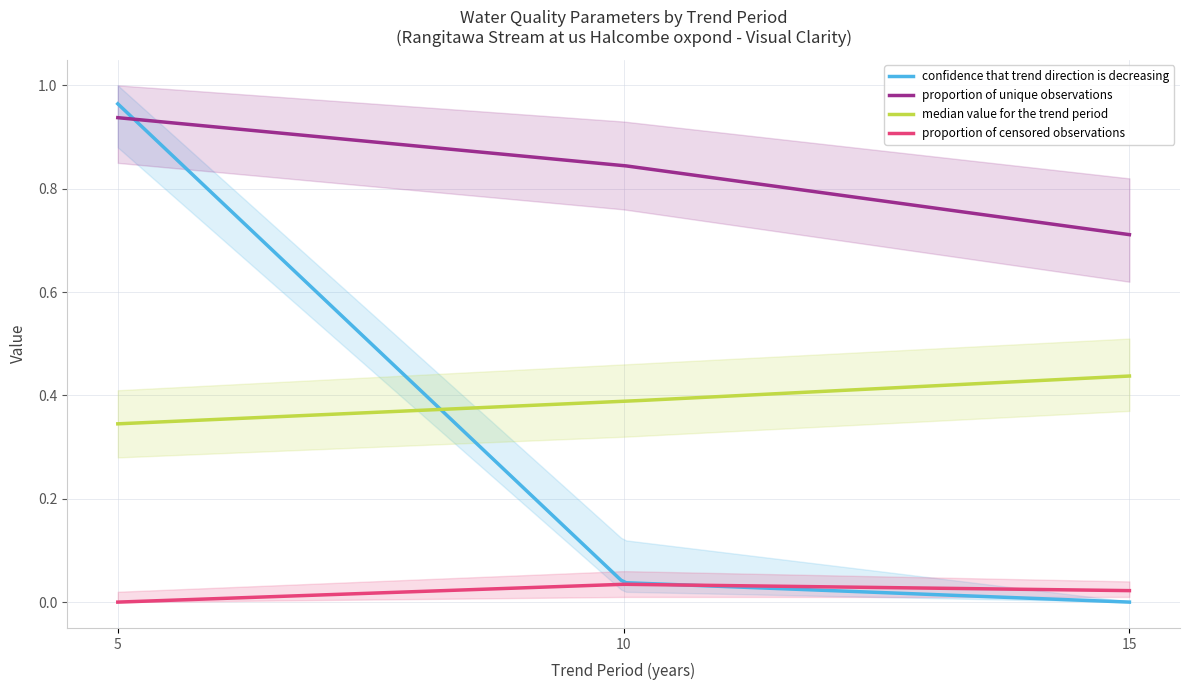

How many lines are shown in the chart?

4